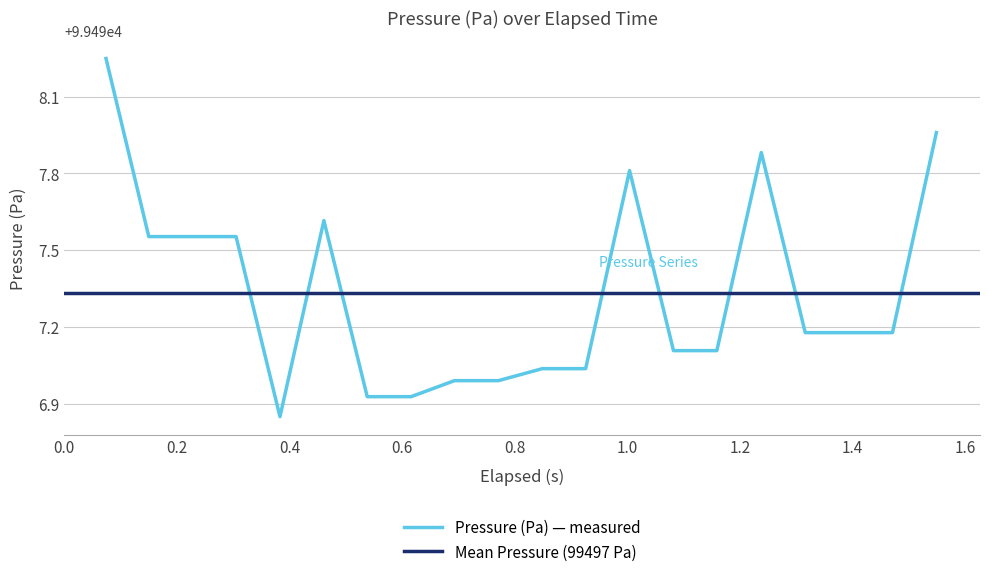

The value at 0.8 is 99496.9. True or false?

True